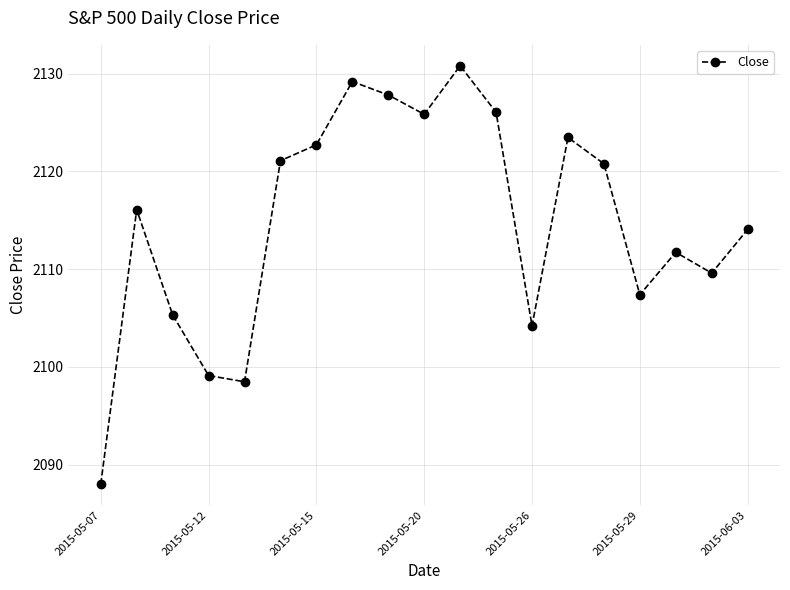

Count the number of values greater than 2116.

10